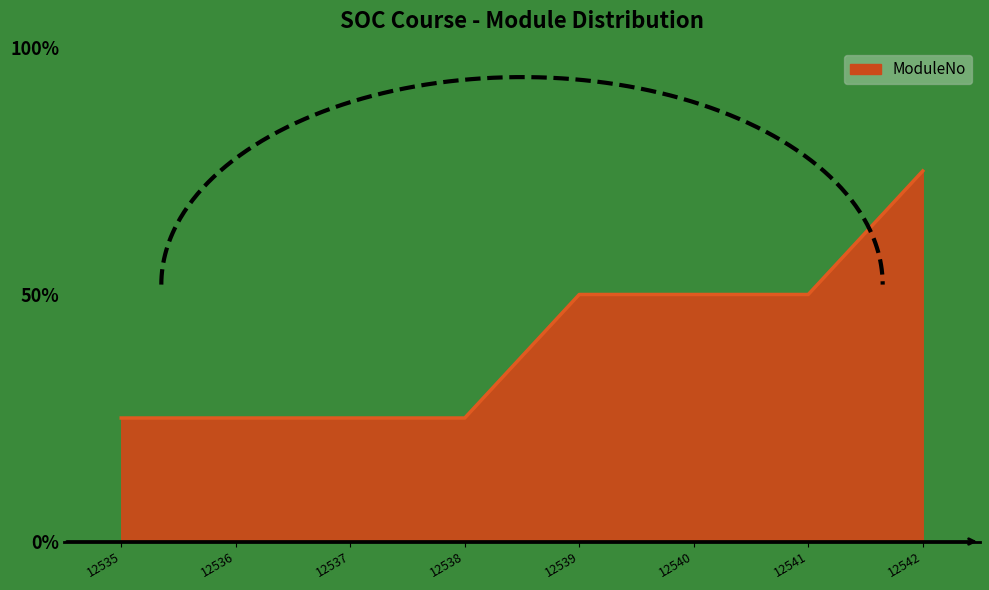

The chart shows a value of 2 at 12539. True or false?

True